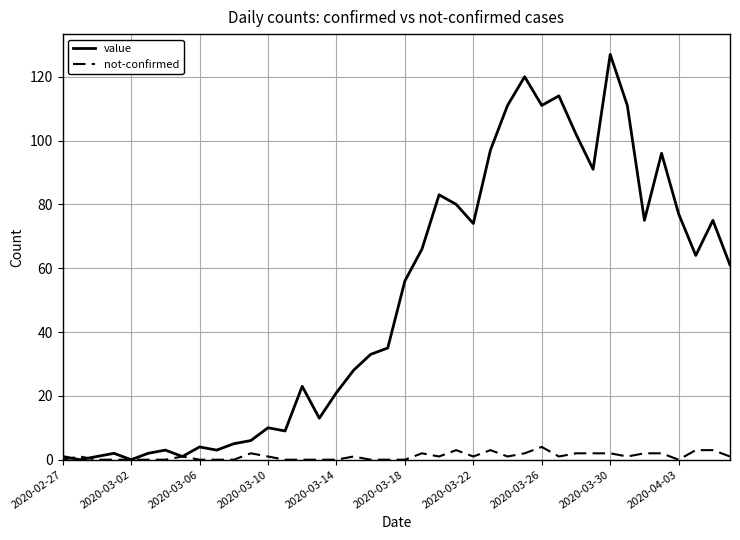

What is the maximum value for value?

127